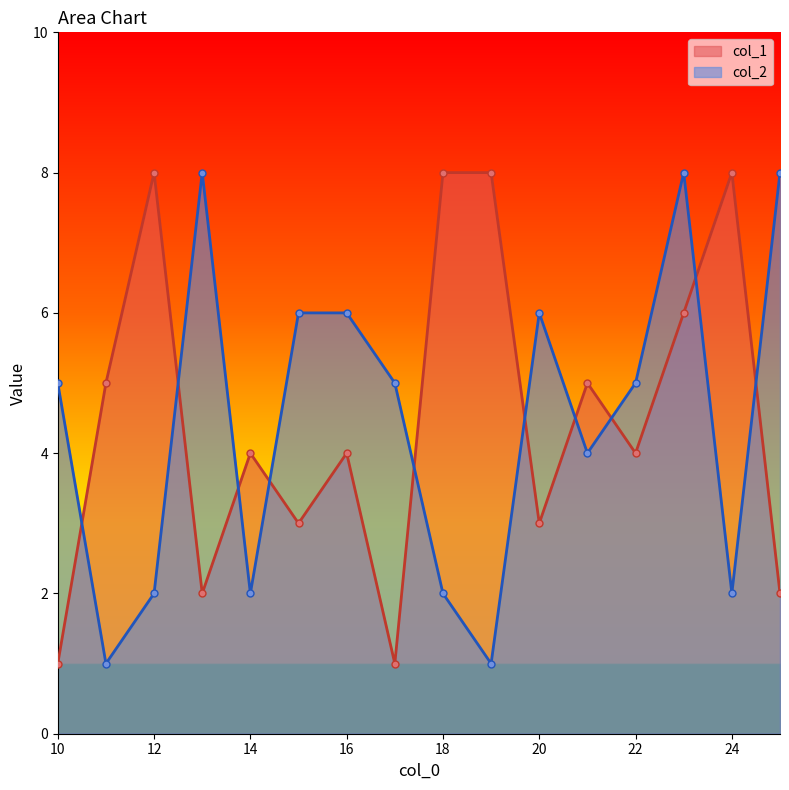

How many series are shown in this chart?

2